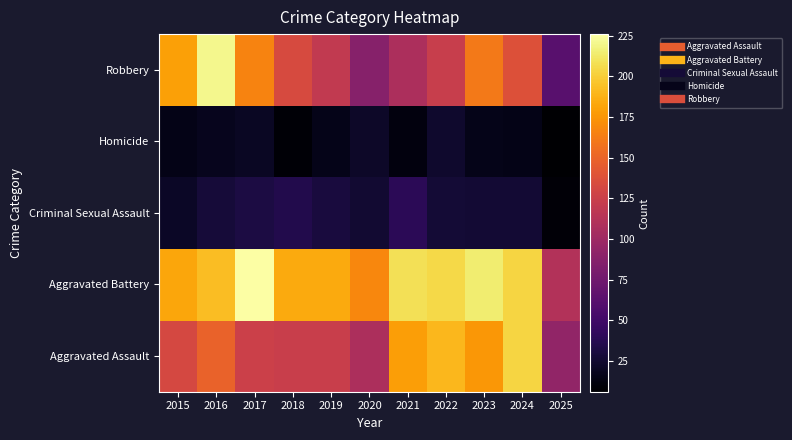

Reading left to right, what are all the values shown in this chart?

Aggravated Assault: 2015=132	2016=149	2017=126	2018=124	2019=124	2020=108	2021=179	2022=190	2023=176	2024=203	2025=93
Aggravated Battery: 2015=183	2016=193	2017=226	2018=184	2019=184	2020=168	2021=208	2022=205	2023=214	2024=203	2025=111
Criminal Sexual Assault: 2015=21	2016=28	2017=31	2018=35	2019=30	2020=25	2021=39	2022=27	2023=26	2024=26	2025=9
Homicide: 2015=15	2016=18	2017=20	2018=8	2019=16	2020=22	2021=12	2022=24	2023=16	2024=15	2025=6
Robbery: 2015=180	2016=220	2017=166	2018=134	2019=120	2020=87	2021=108	2022=123	2023=161	2024=138	2025=62